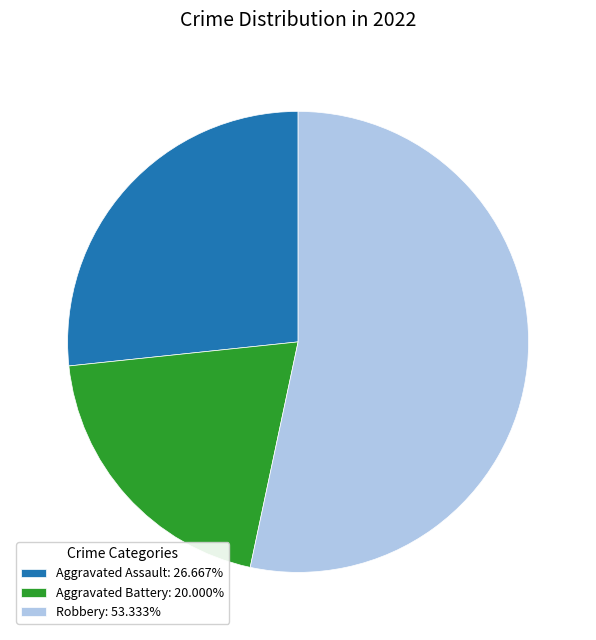

Is Aggravated Battery: 20.000% the majority of the pie?

No